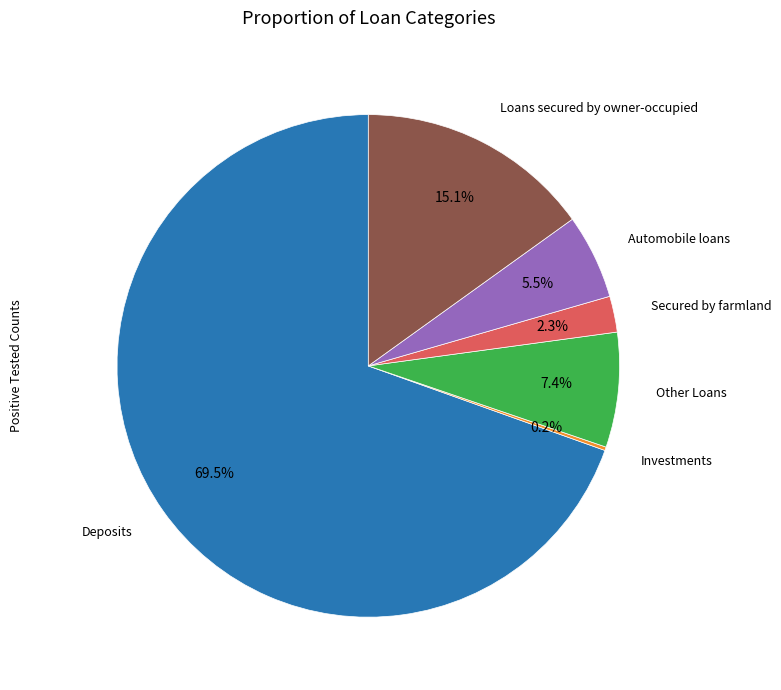

Is there any slice that represents more than half of the pie?

Yes